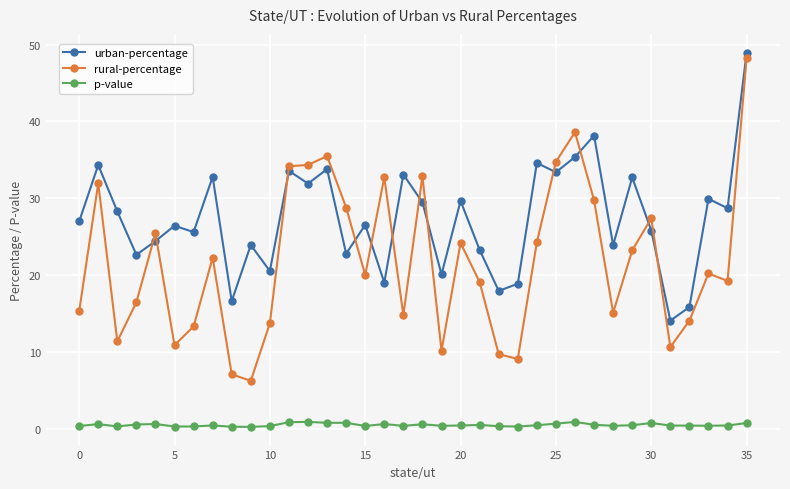

True or false: p-value and urban-percentage intersect in this chart.

False